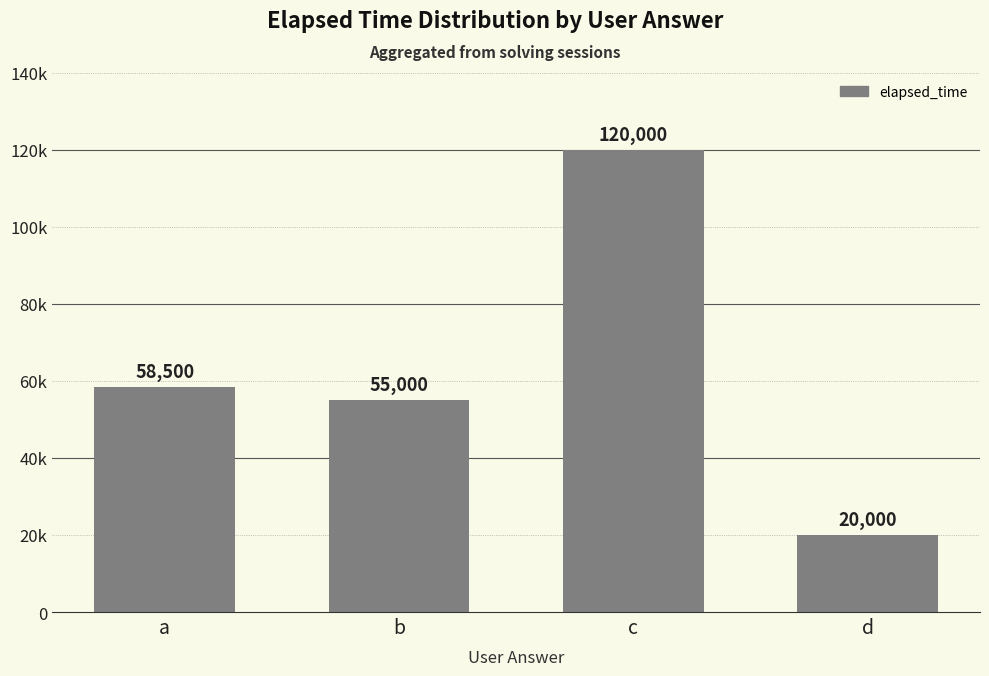

What is the difference between the second highest and second lowest values?

3500